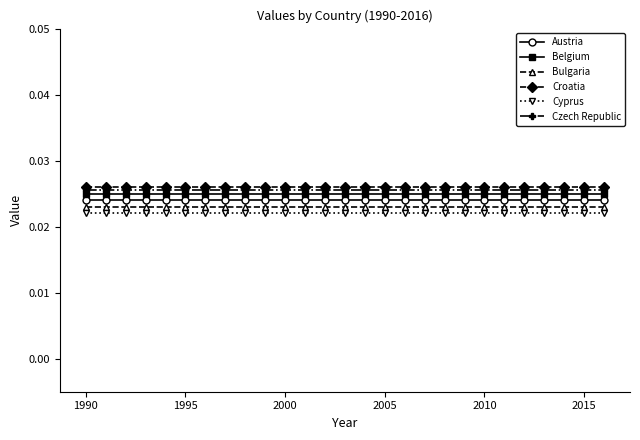

True or false: Croatia and Cyprus cross at least once.

False